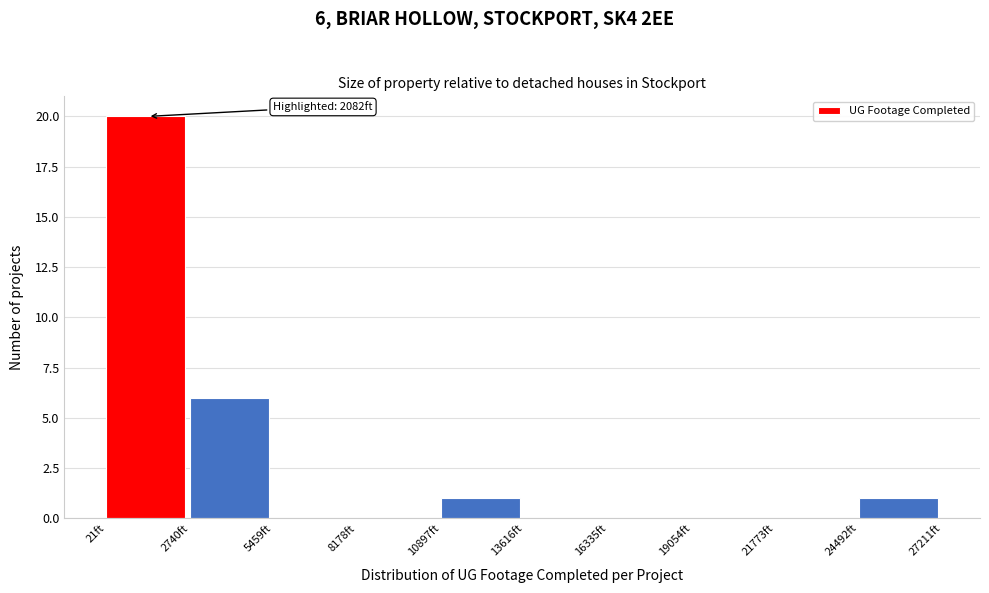

Over which range of the x-axis is the bar tallest?

0 to 2500